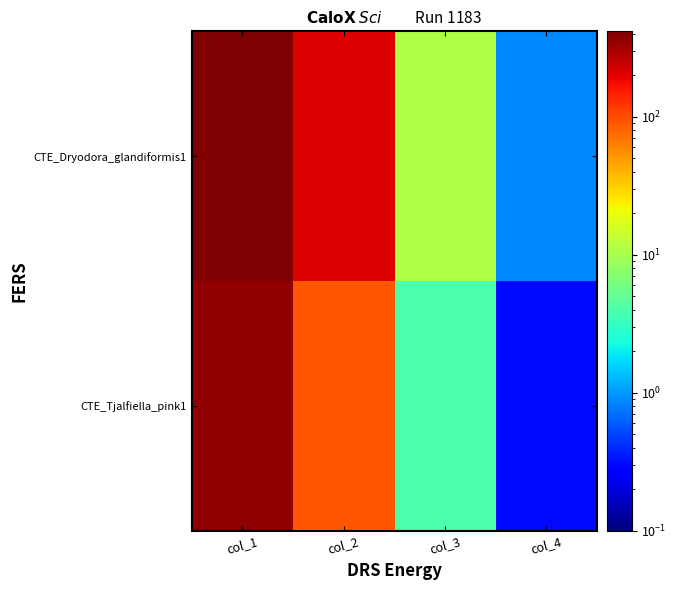

At which category is the sum across all series the highest?

col_1